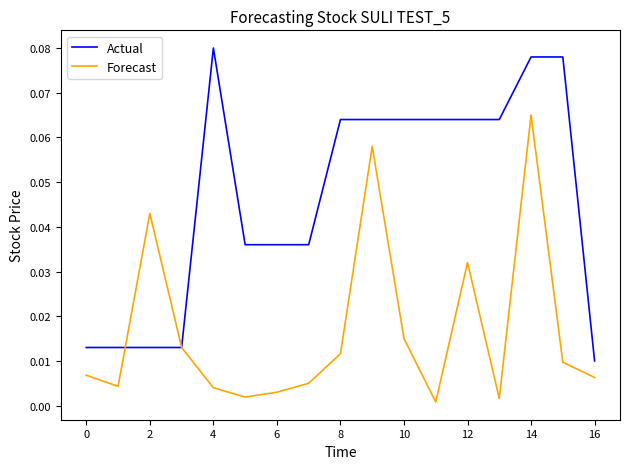

How many lines are shown in the chart?

2